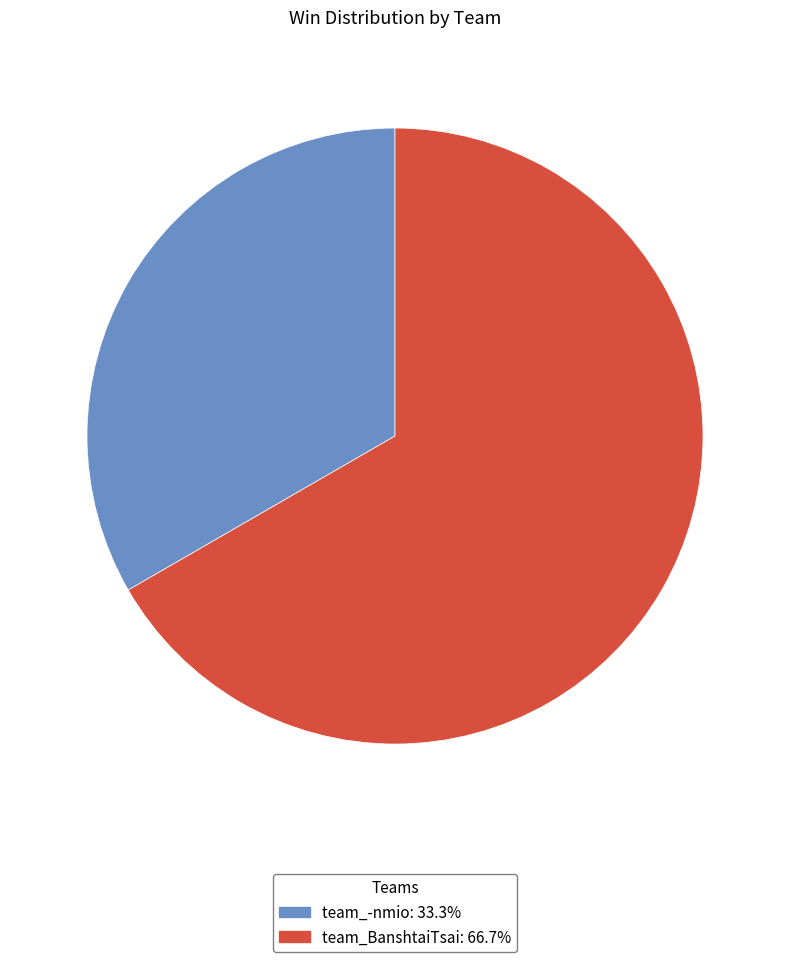

Which category has the smallest portion of the pie?

team_-nmio